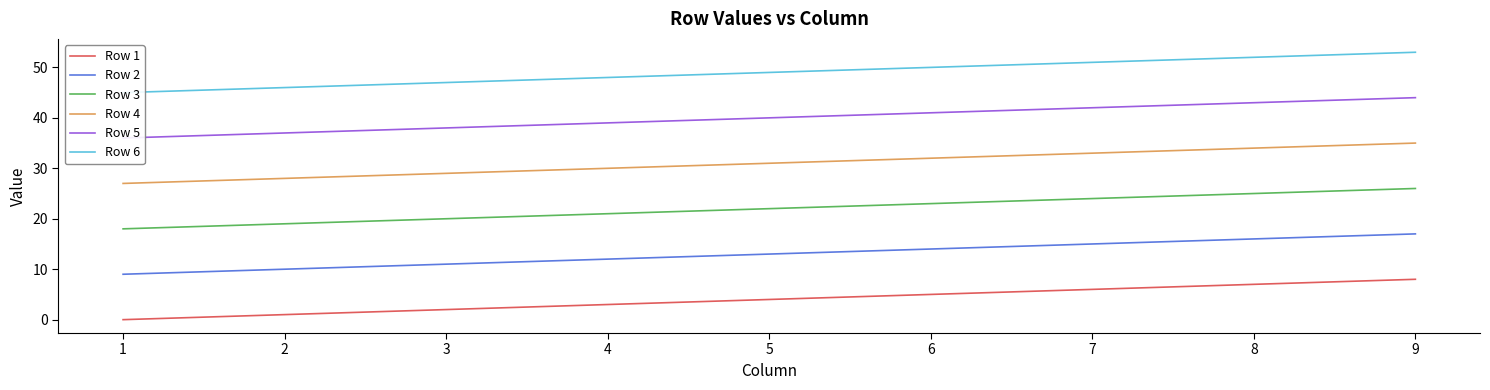

What is the total value across all series at 9?

183